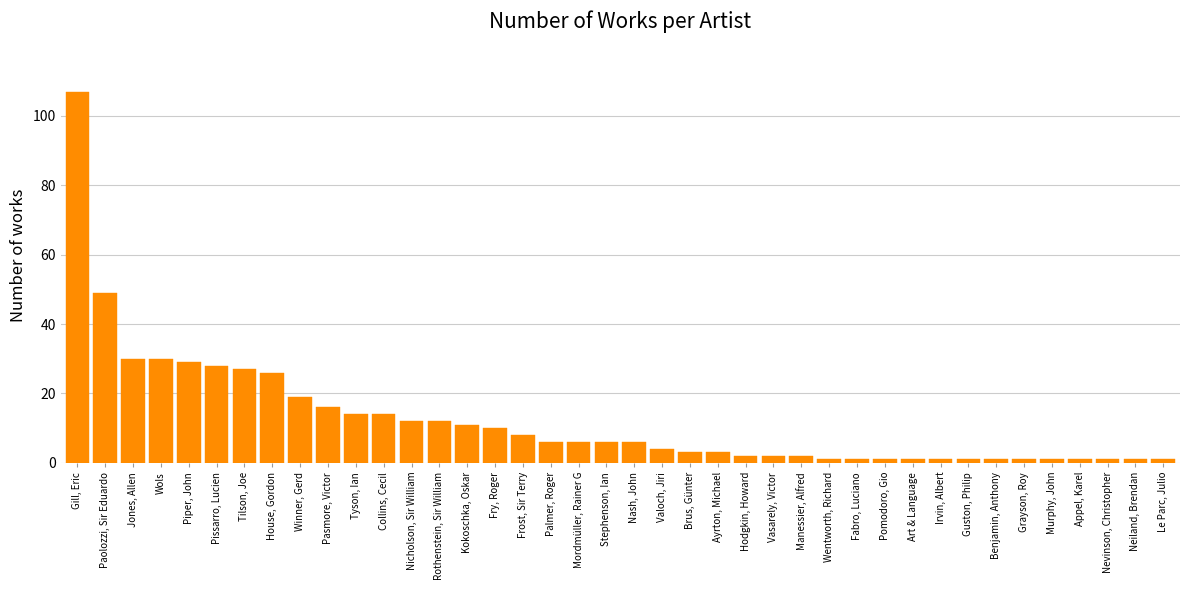

The chart shows a value of 28 at Pissarro, Lucien. True or false?

True